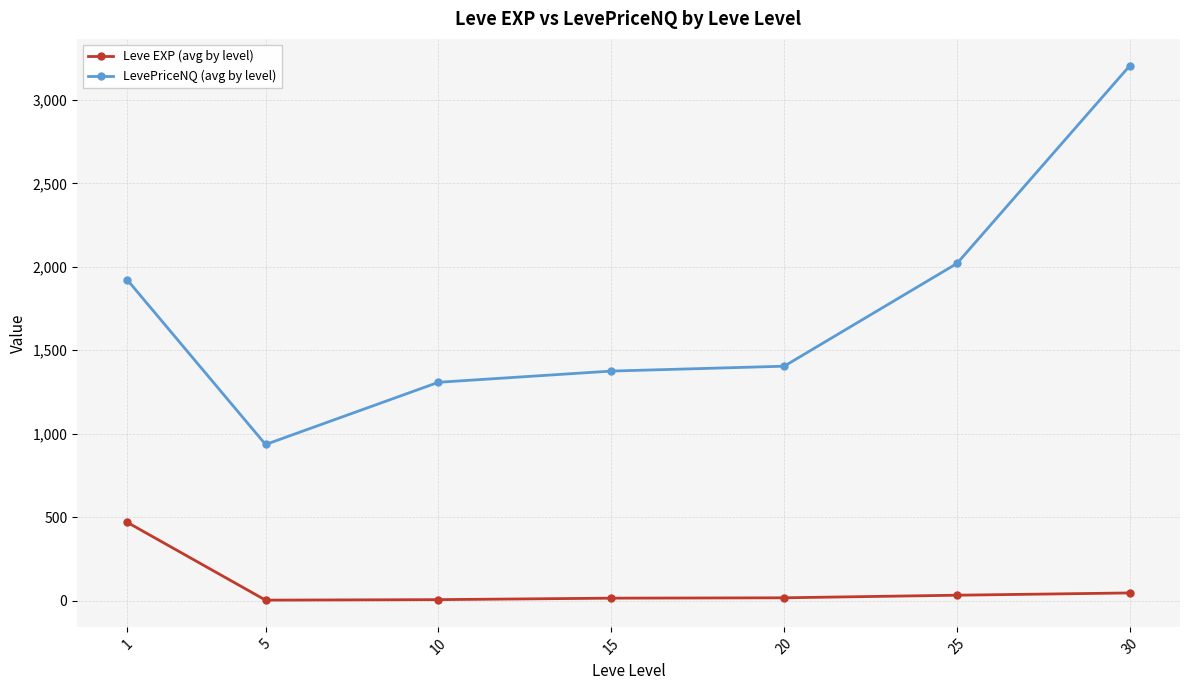

List the series in order of their overall mean, lowest first.

Leve EXP (avg by level), LevePriceNQ (avg by level)